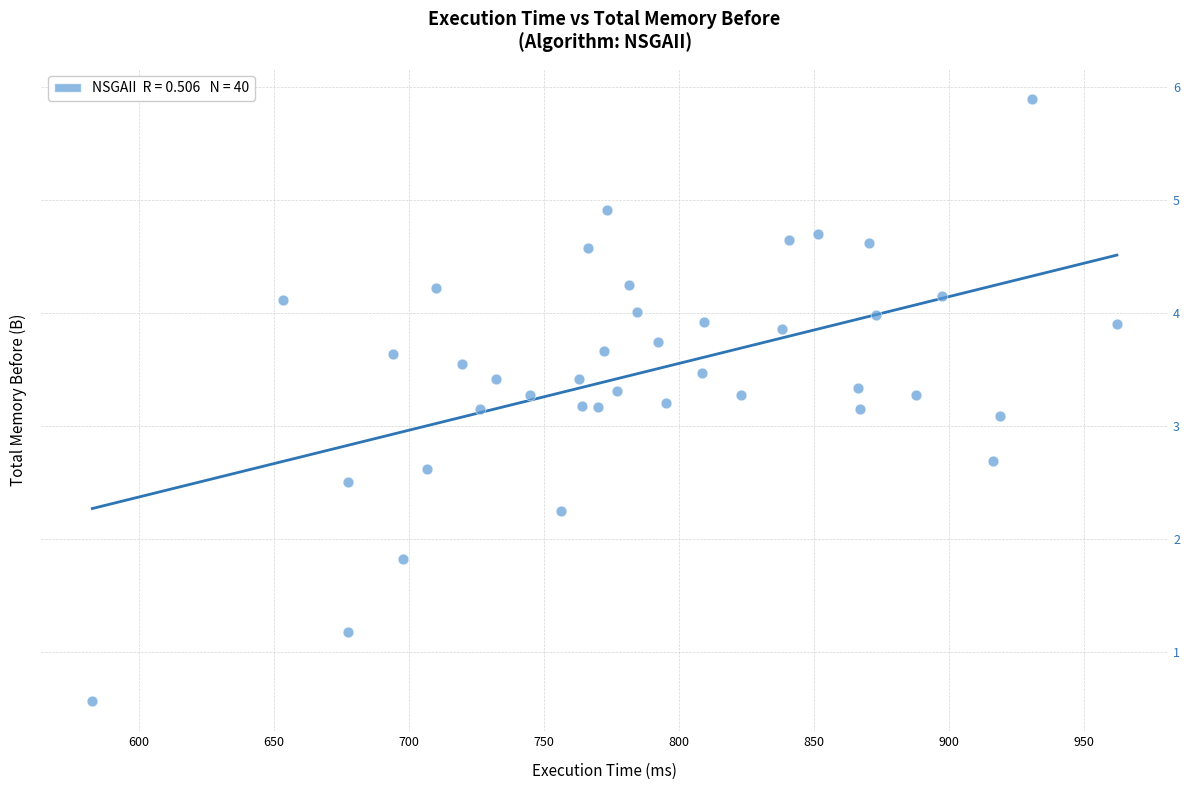

What is the range of Y values (max minus min)?

5.3